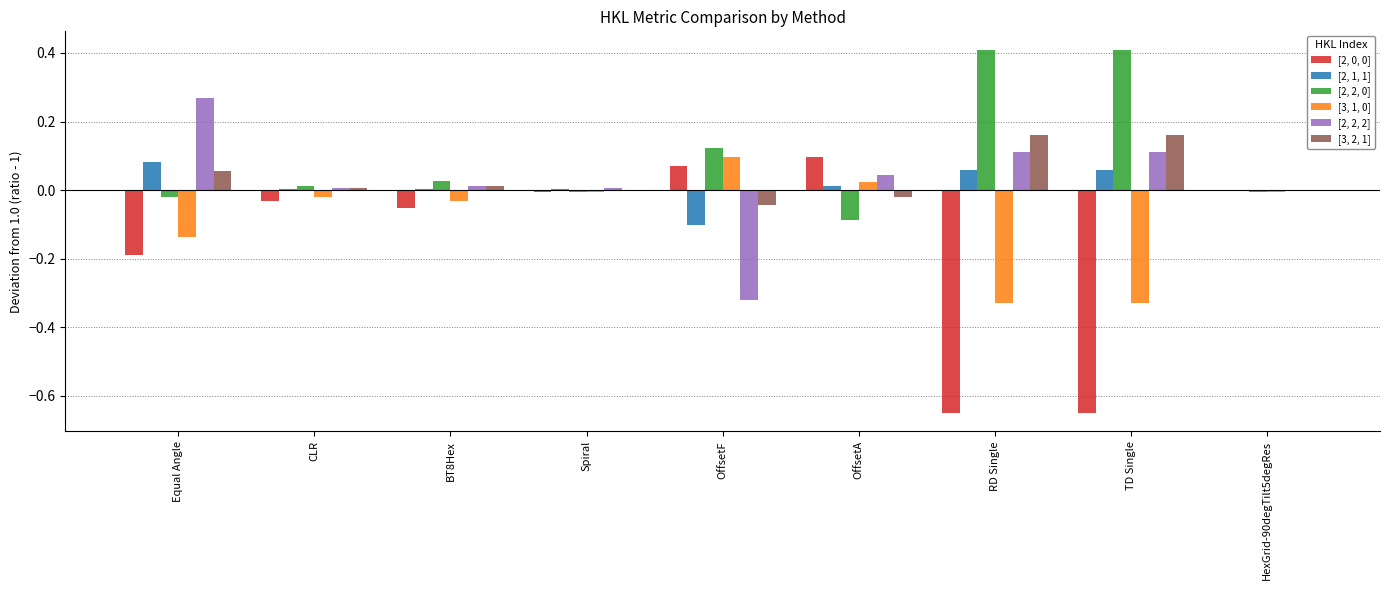

True or false: [2, 0, 0] has a value of -0.1 at Equal Angle.

False